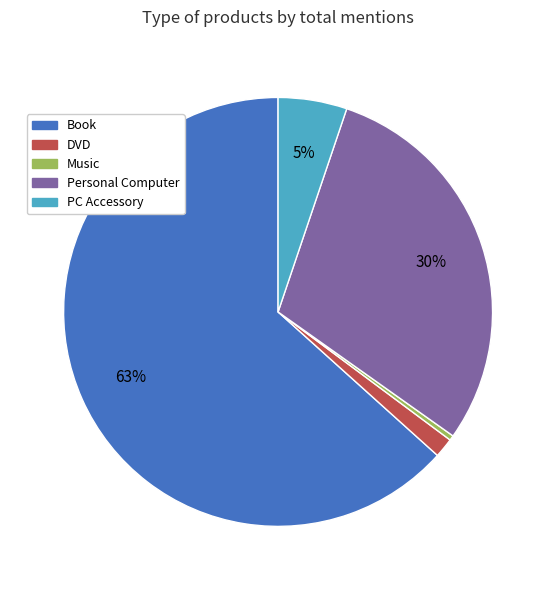

The Book slice represents 72% of the pie. True or false?

False